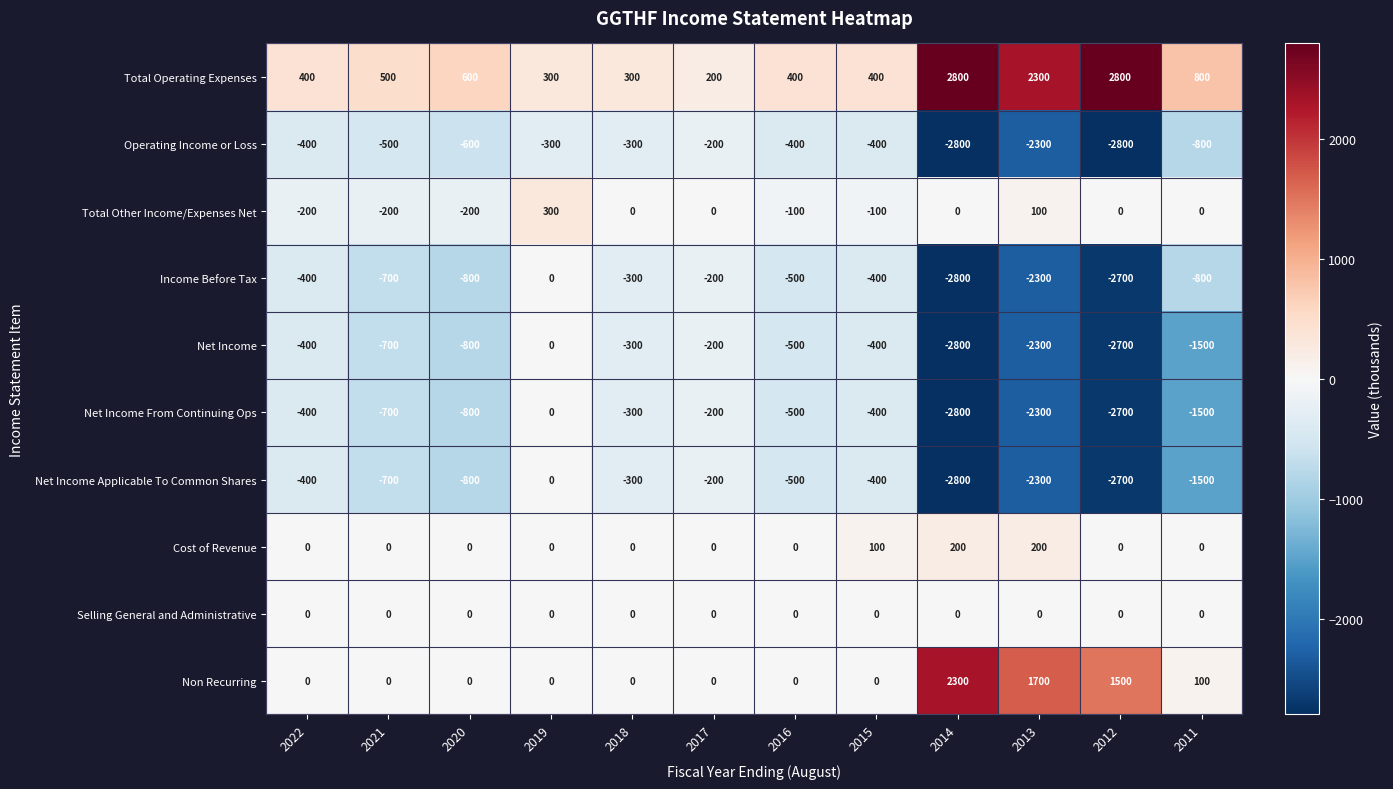

How many series are shown in this chart?

10